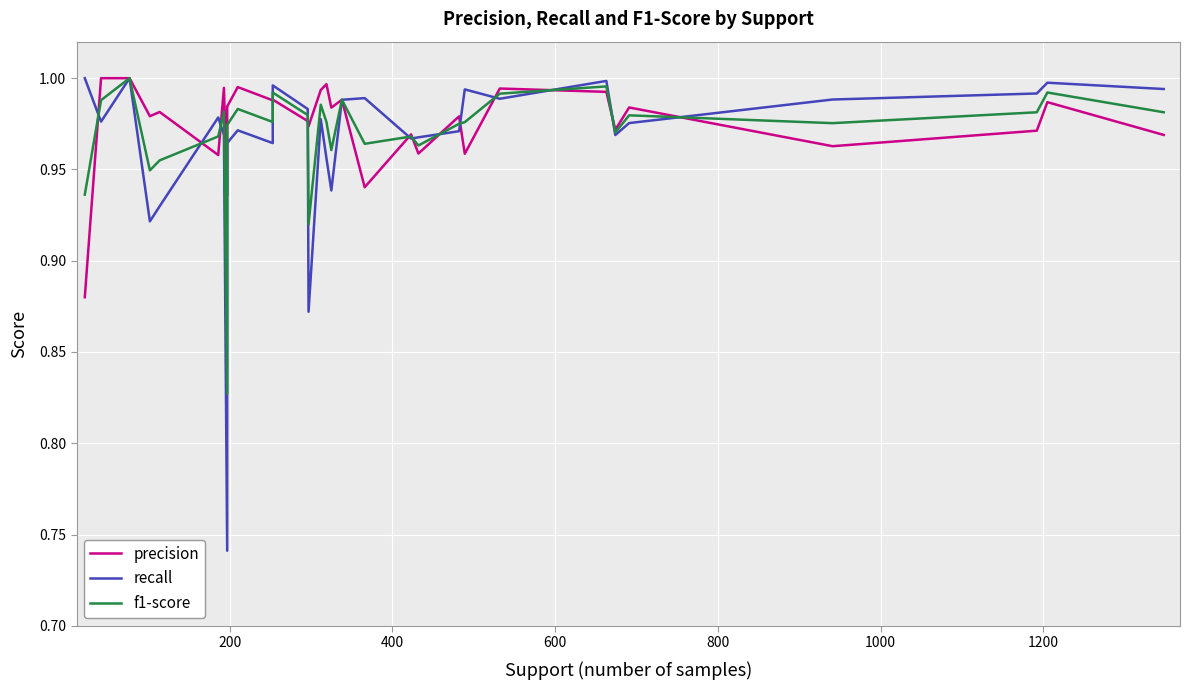

At how many categories does at least one series exceed 0?

31